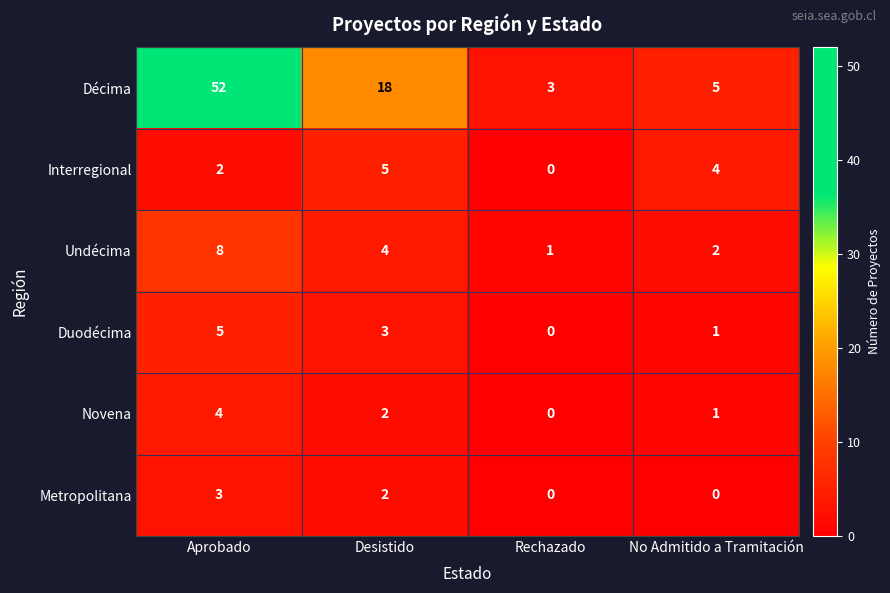

Reading left to right, transcribe all the data shown in this chart.

Décima: 52	18	3	5
Interregional: 2	5	0	4
Undécima: 8	4	1	2
Duodécima: 5	3	0	1
Novena: 4	2	0	1
Metropolitana: 3	2	0	0